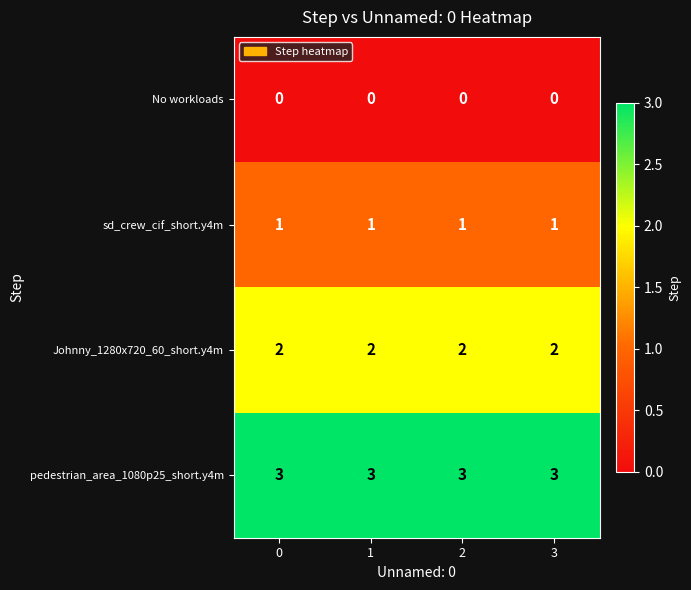

Which series has the largest total across all categories?

pedestrian_area_1080p25_short.y4m